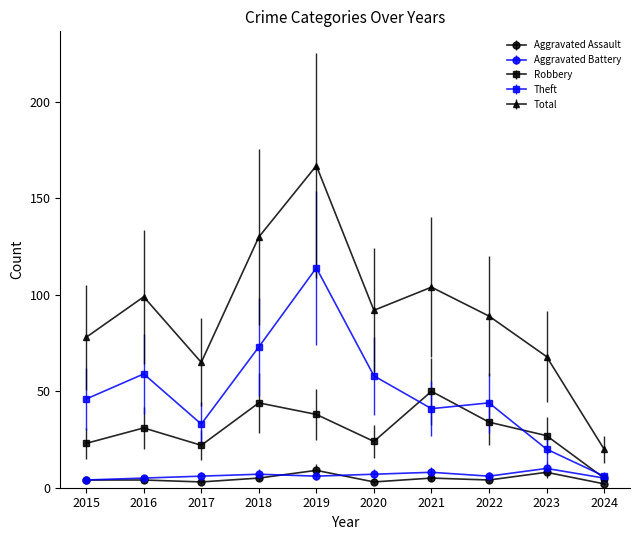

True or false: Total and Theft intersect in this chart.

False